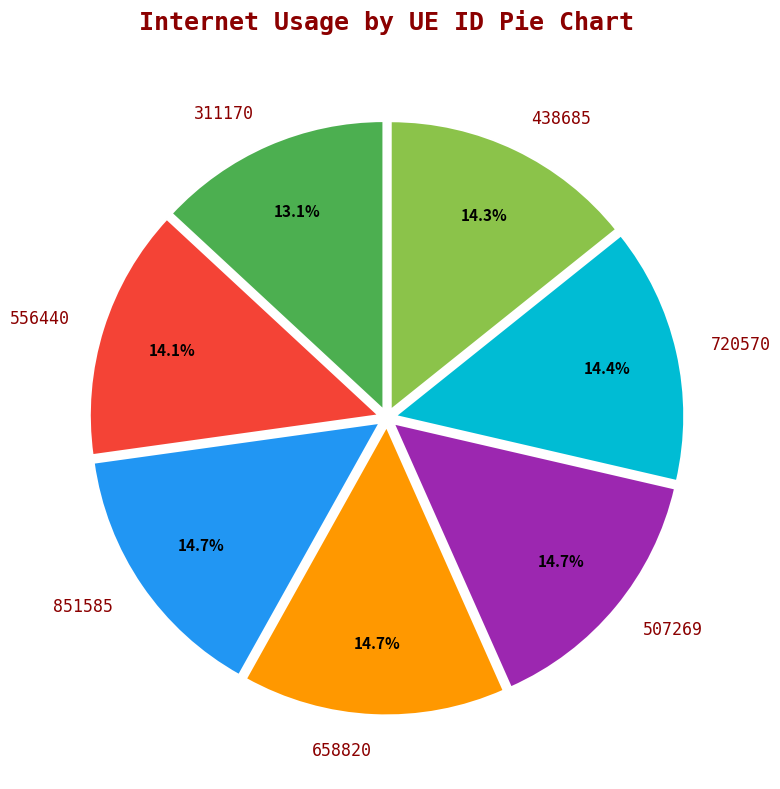

What is the smallest slice in the pie chart?

311170